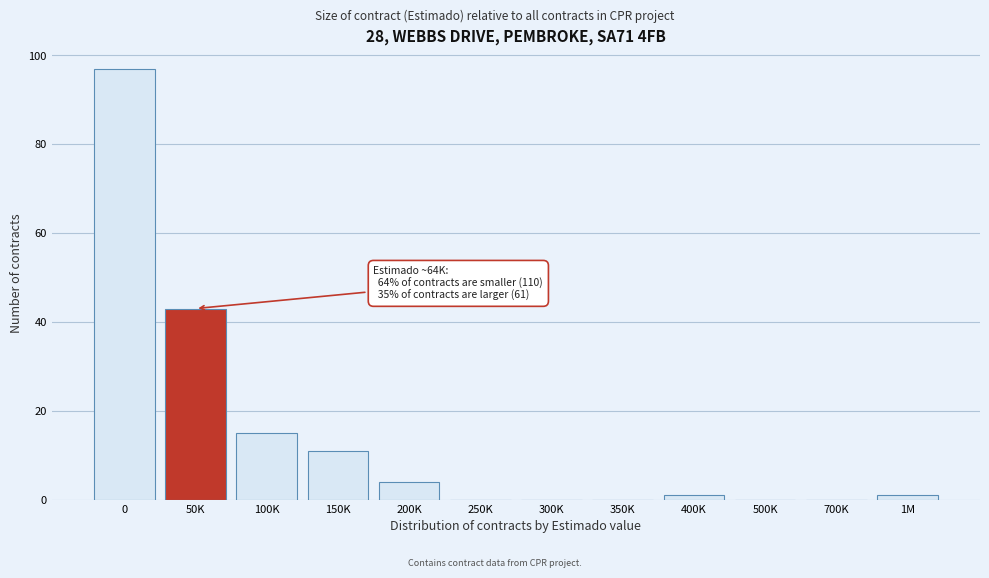

Reading left to right, list all the values displayed in this chart.

0=97	50K=43	100K=15	150K=11	200K=4	250K=0	300K=0	350K=0	400K=1	500K=0	700K=0	1M=1